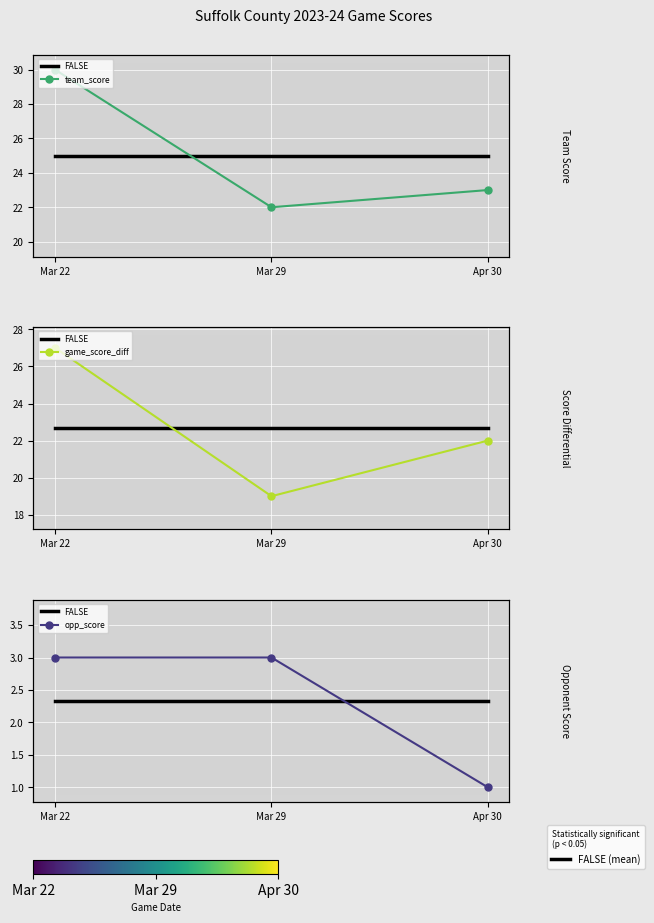

Is it true that opp_score equals 4.8 at Mar 29?

False